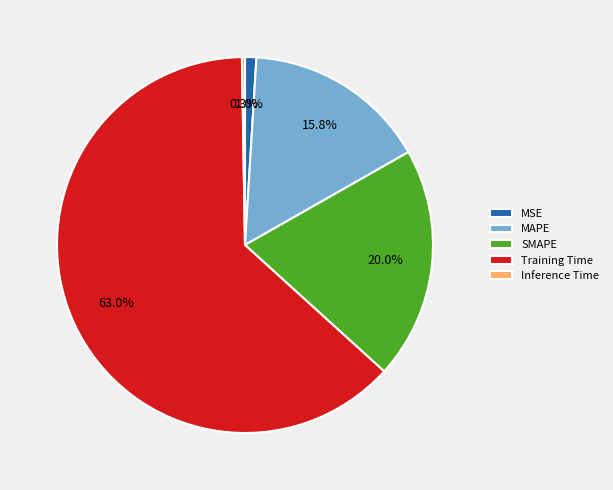

Between Training Time and SMAPE, which is larger?

Training Time